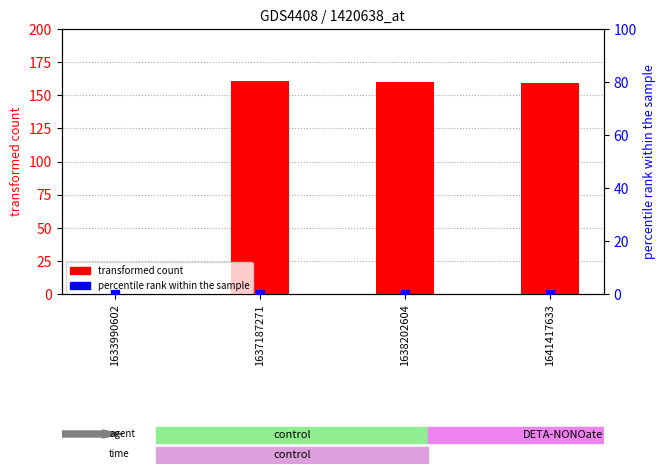

Which series has the largest total across all categories?

transformed count